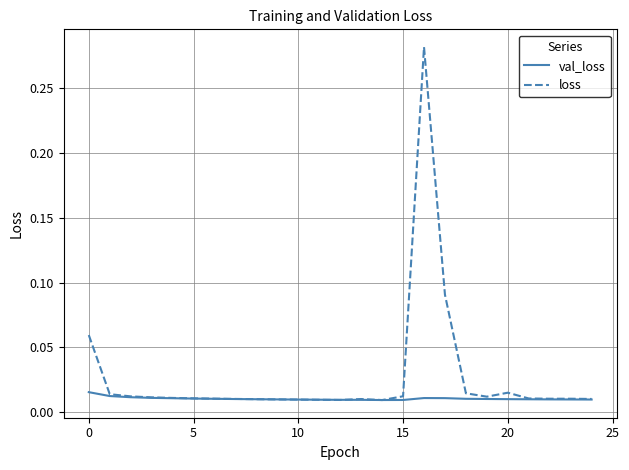

Which series has the largest total across all categories?

loss